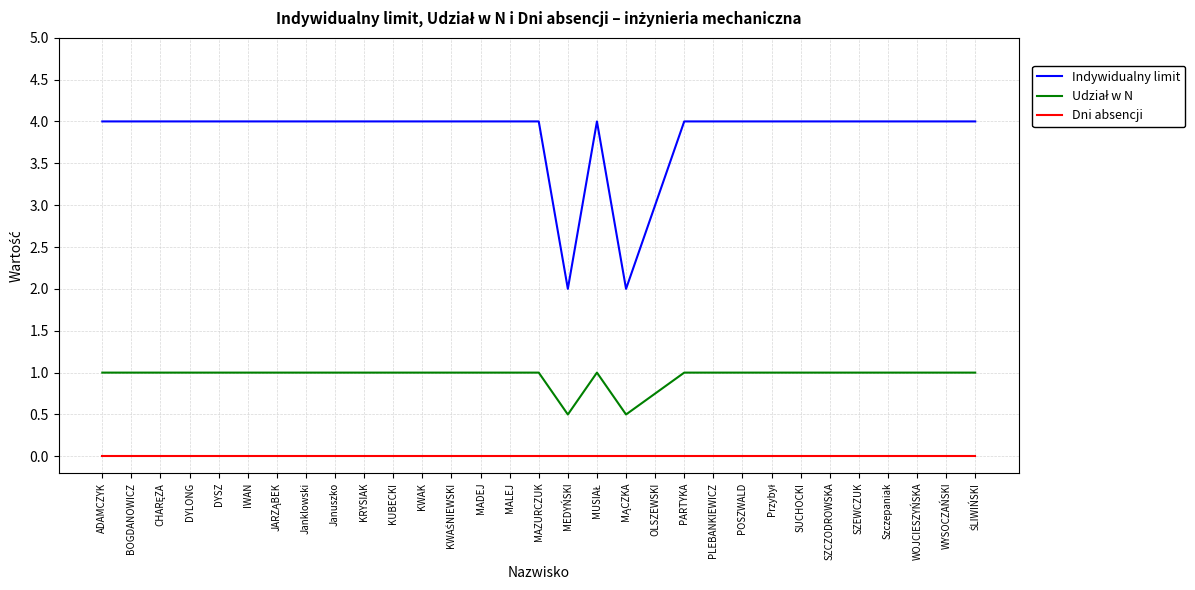

What is the sum of all Indywidualny limit values?

119.0